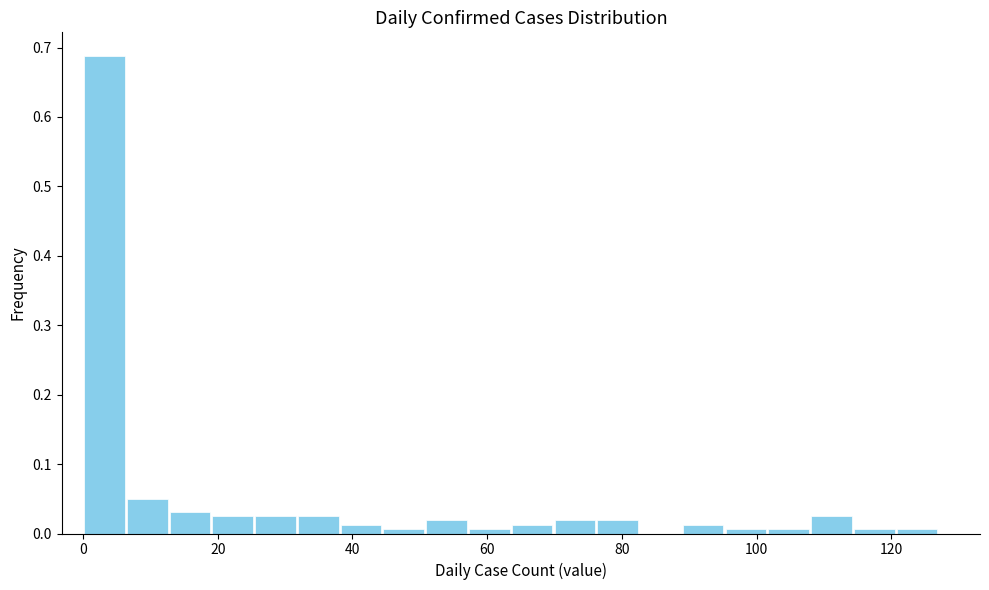

Read against the x-axis, roughly where is the centre of the tallest bar?

4